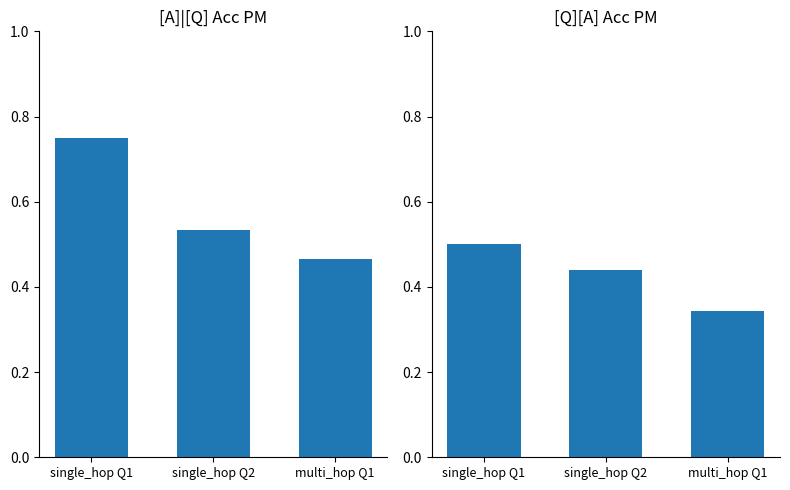

List the series in order of their peak value, lowest first.

[Q][A] Acc PM, [A]|[Q] Acc PM